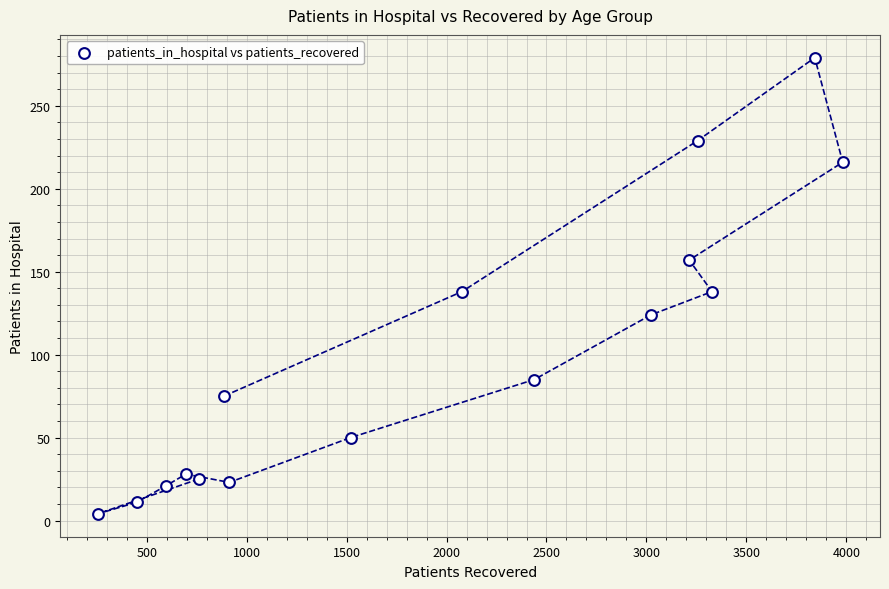

What is the range of Y values (max minus min)?

275